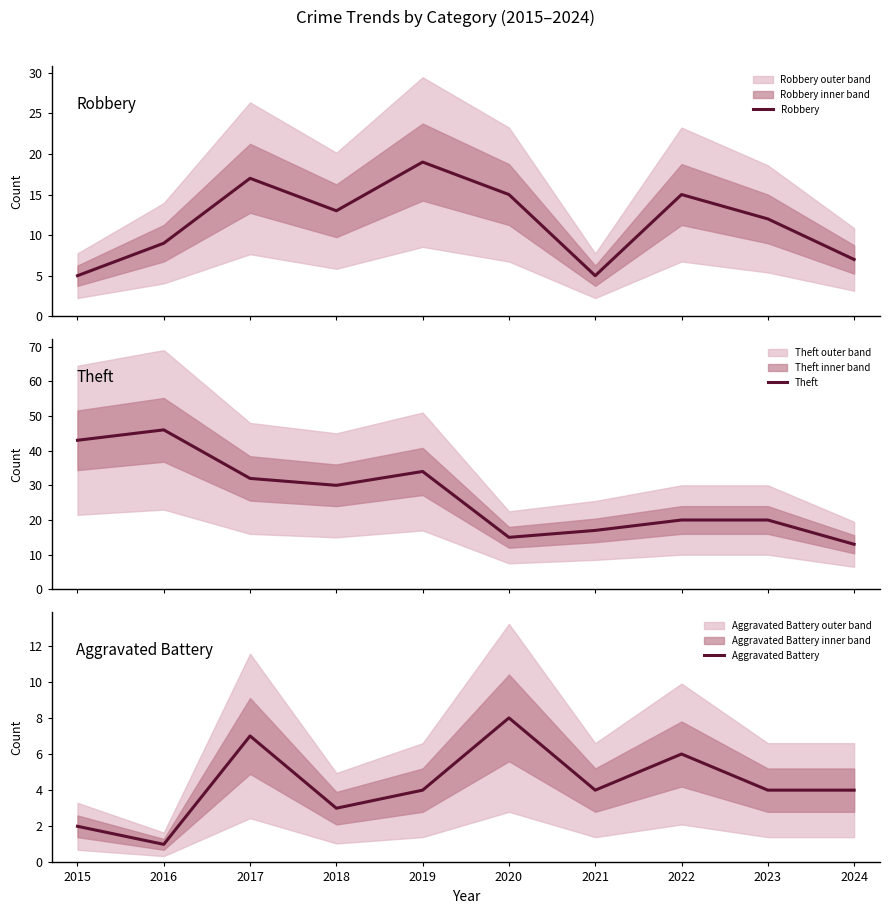

Where is Robbery nearest to the value 12?

2023